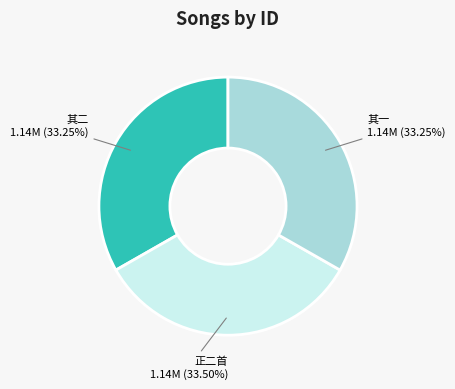

Is there a majority slice in this chart?

No